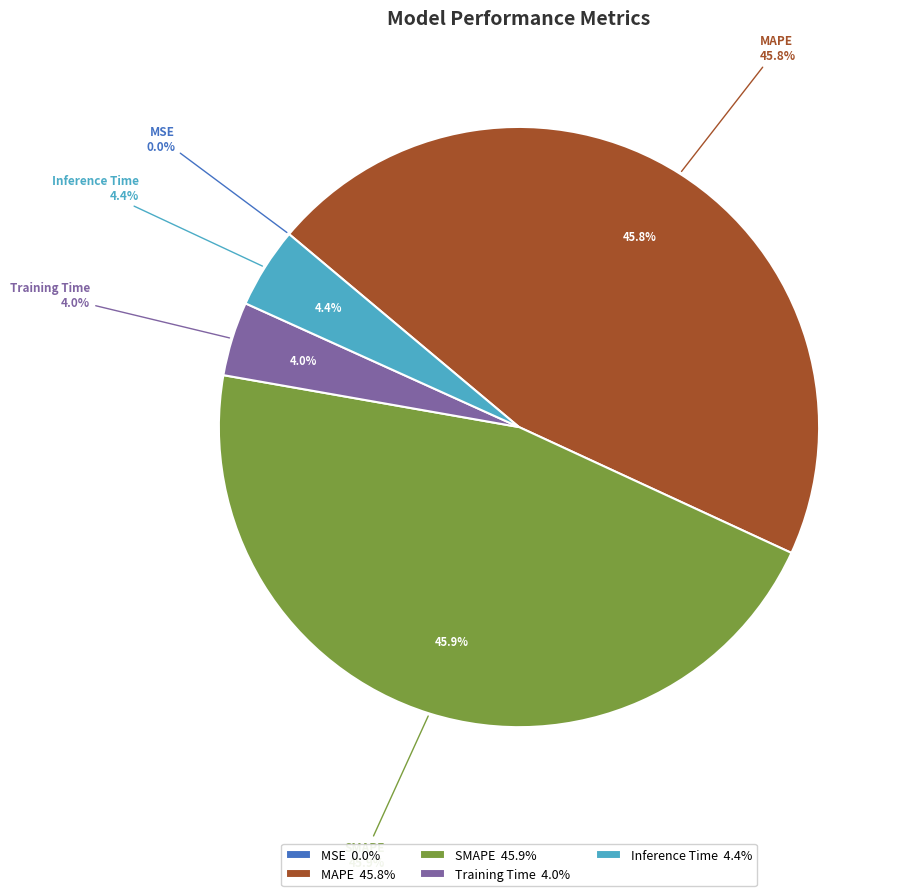

Do MSE and MAPE together represent more than half of the pie?

No